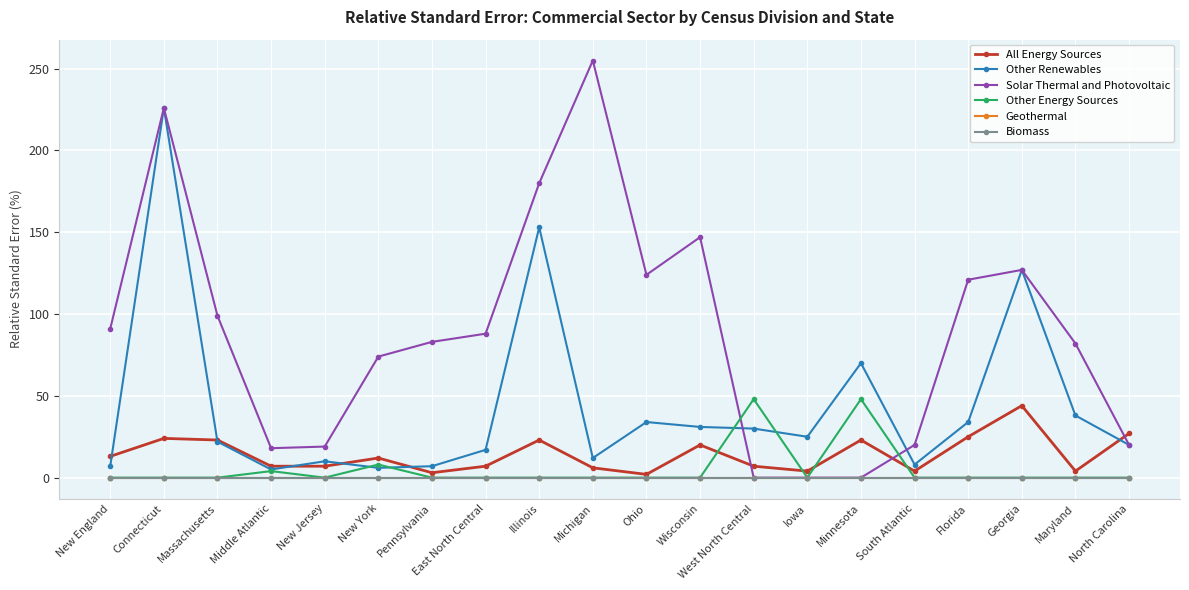

The value of Other Energy Sources at Florida is 17. True or false?

False